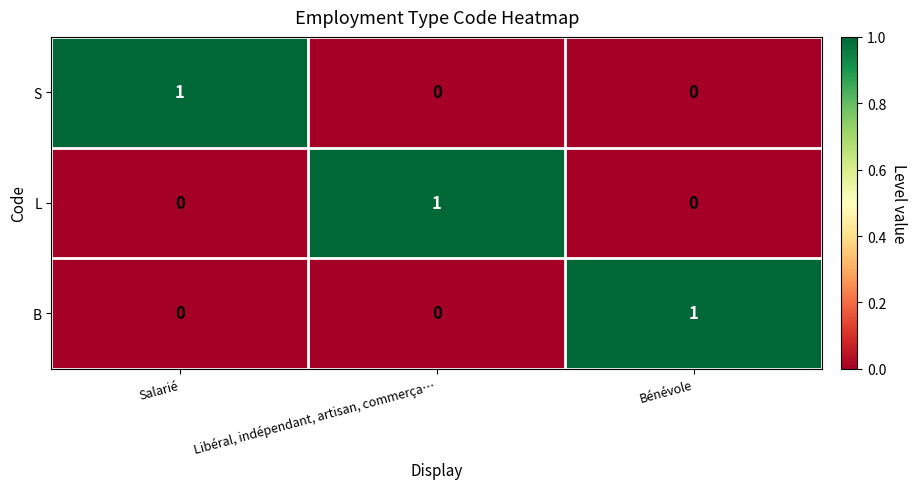

Count the B values in the range 0 to 1.

3